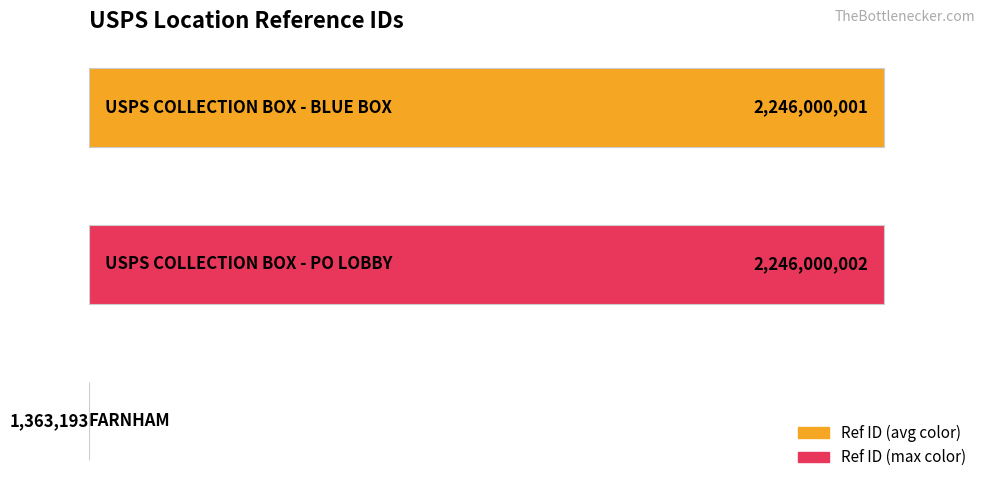

What is the greatest value displayed?

2246000002